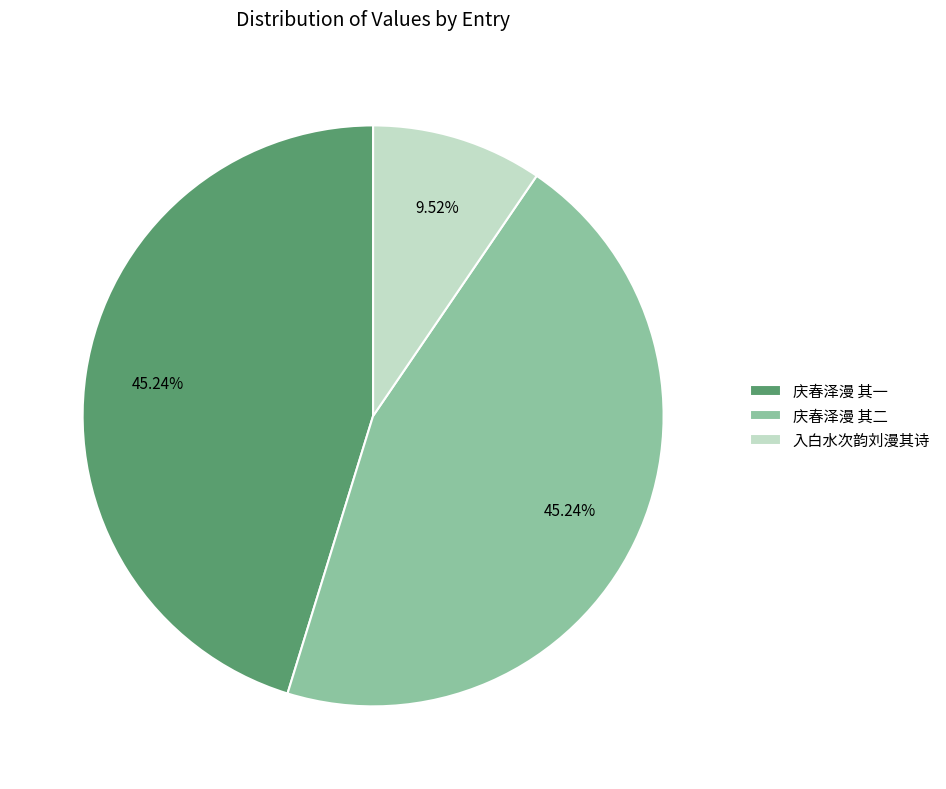

How many segments does this pie chart have?

3